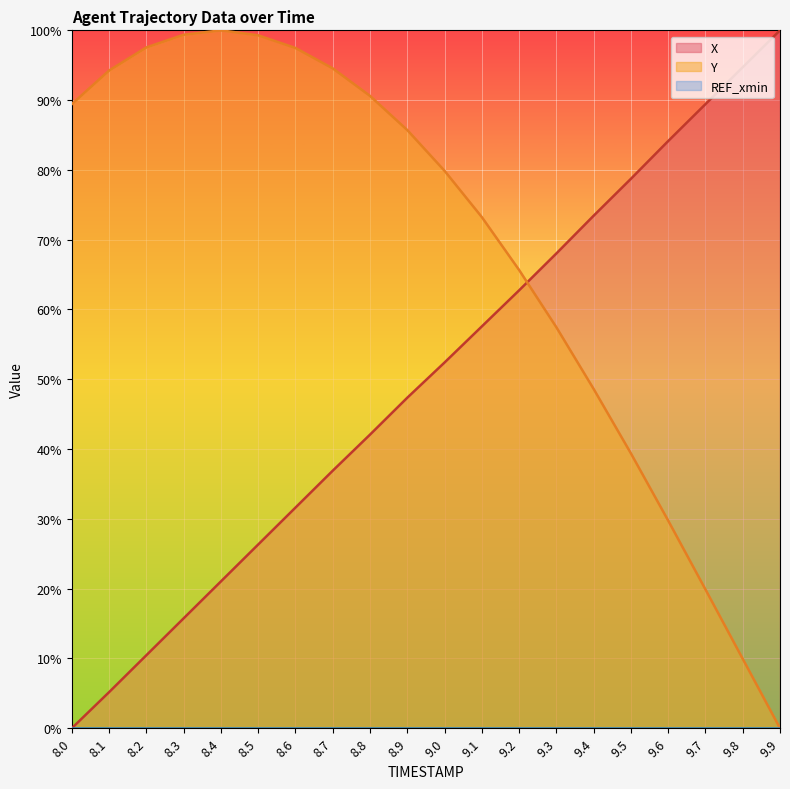

True or false: Y has more than 2 points higher than both neighbors.

False